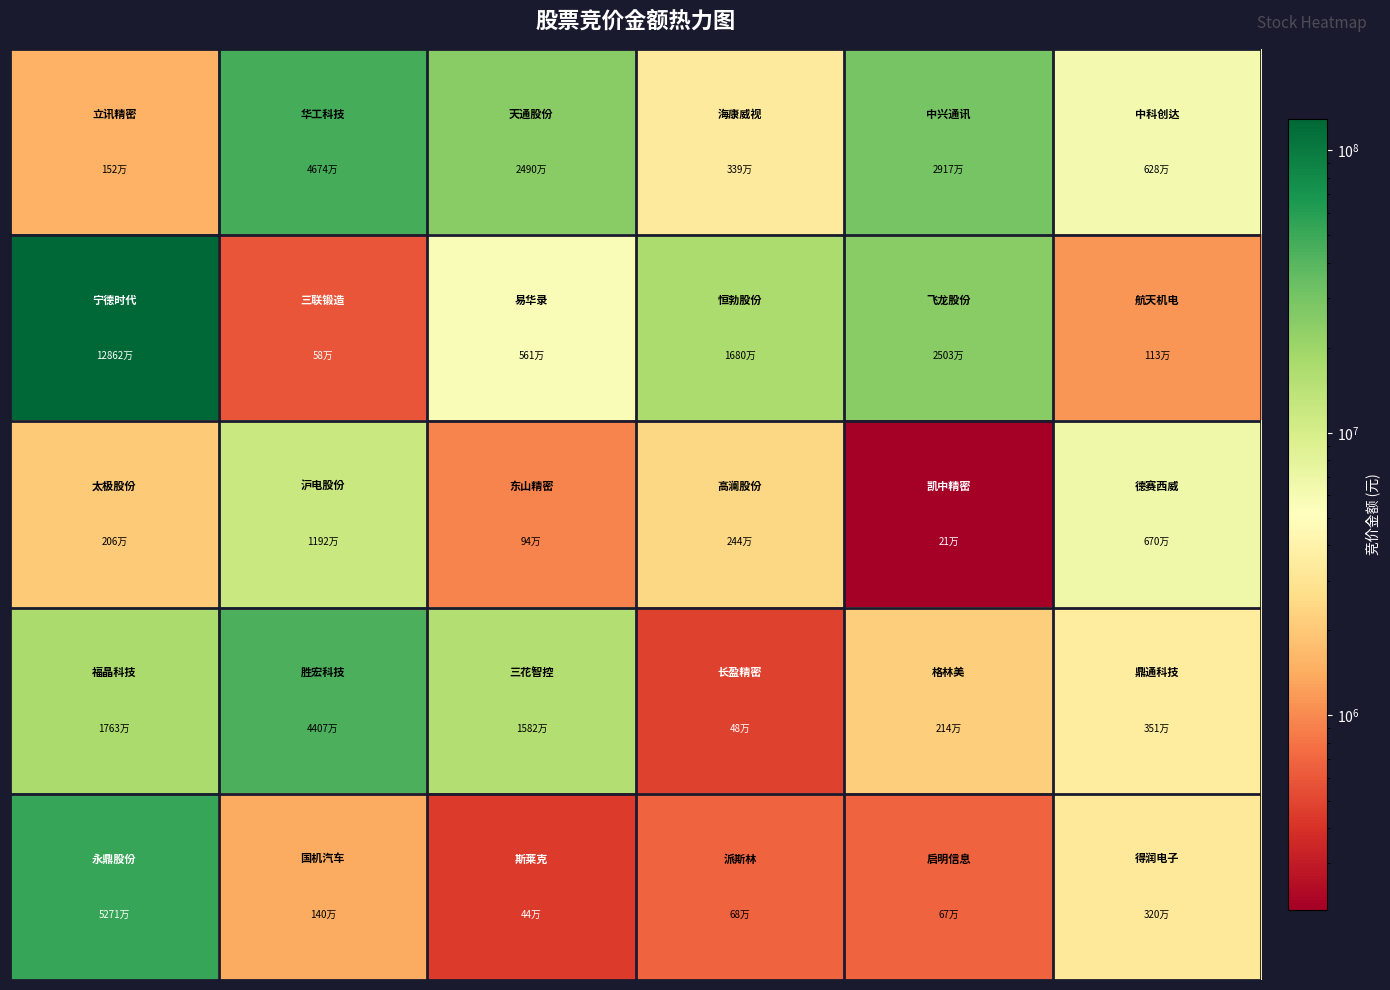

Count the number of data series in this chart.

5